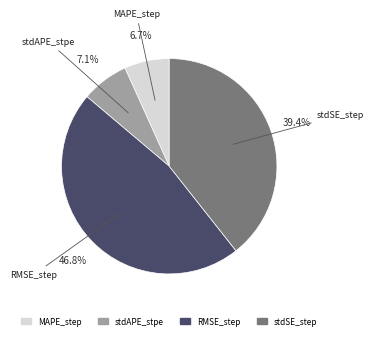

Between stdAPE_stpe and RMSE_step, which is larger?

RMSE_step